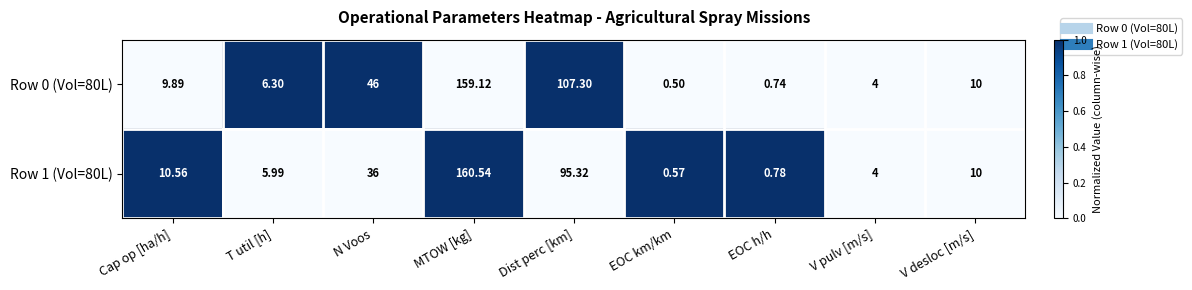

Which series has the largest total across all categories?

Row 0 (Vol=80L)